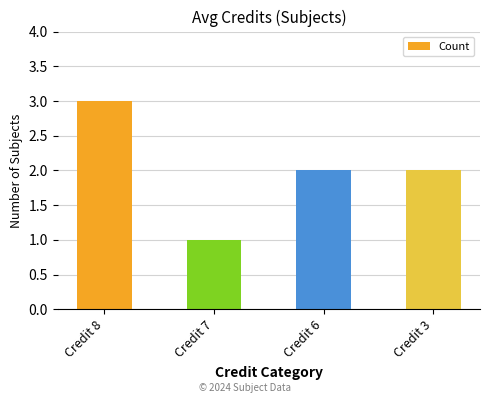

Approximately how many times larger is the value at Credit 7 compared to Credit 6?

0.5